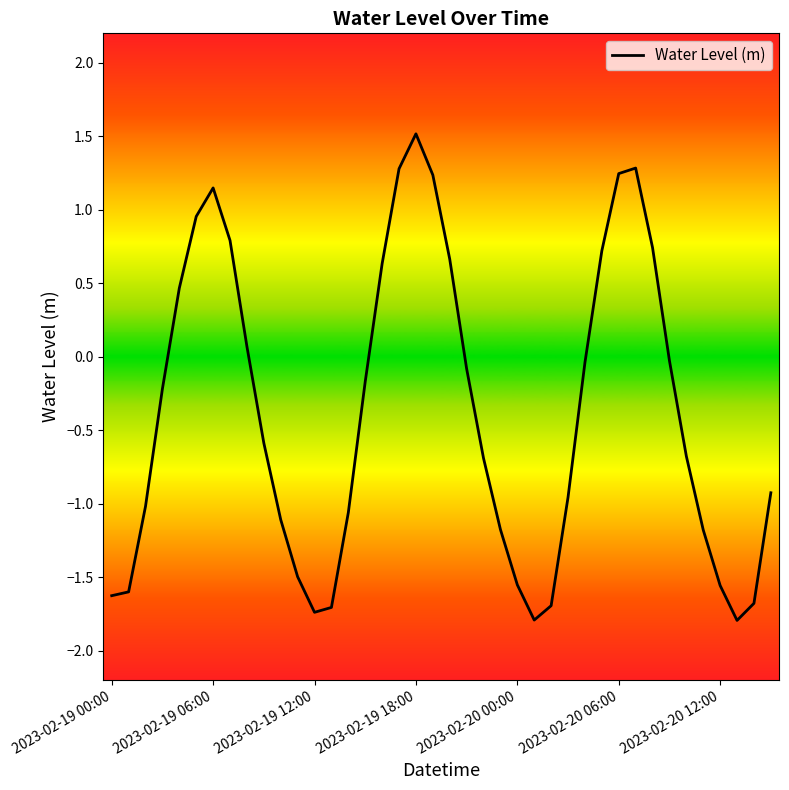

What is the maximum value shown in the chart?

1.5